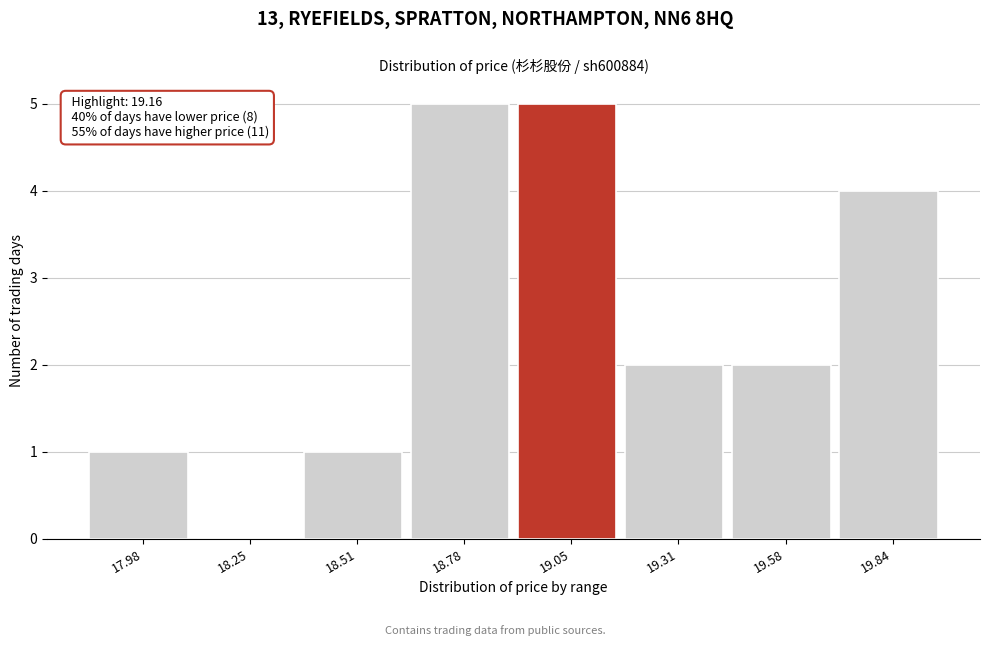

Reading left to right, list all the values displayed in this chart.

17.98=1	18.25=0	18.51=1	18.78=5	19.05=5	19.31=2	19.58=2	19.84=4